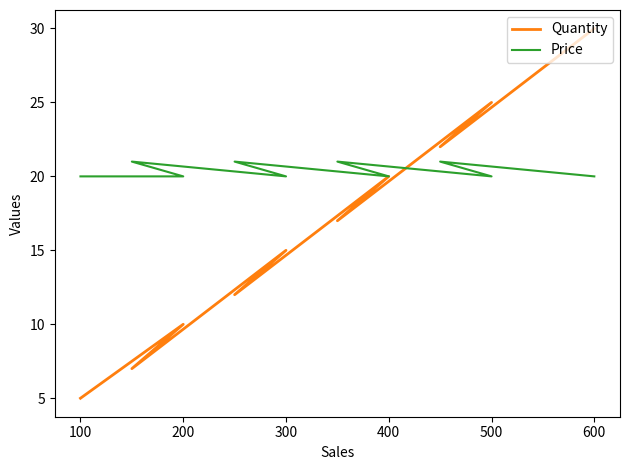

The Quantity series shows 6 at 300. True or false?

False